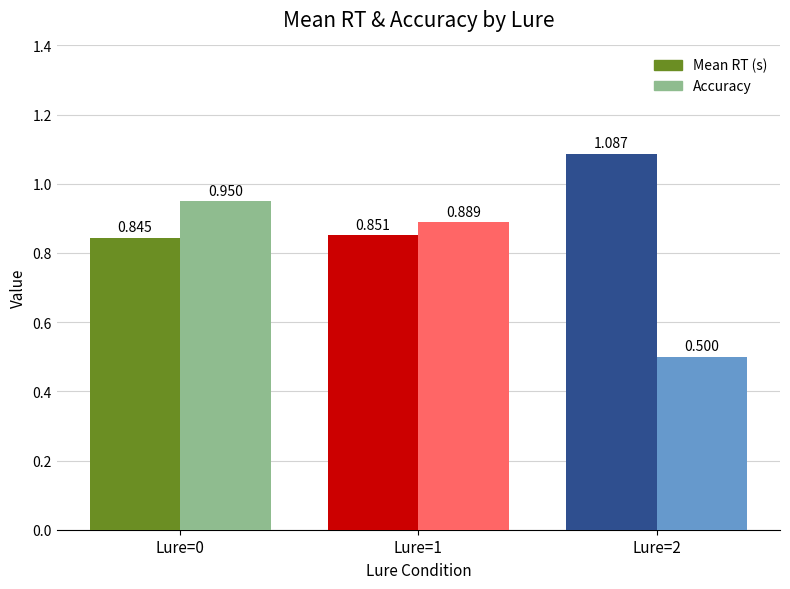

At which category is the sum across all series the highest?

Lure=0